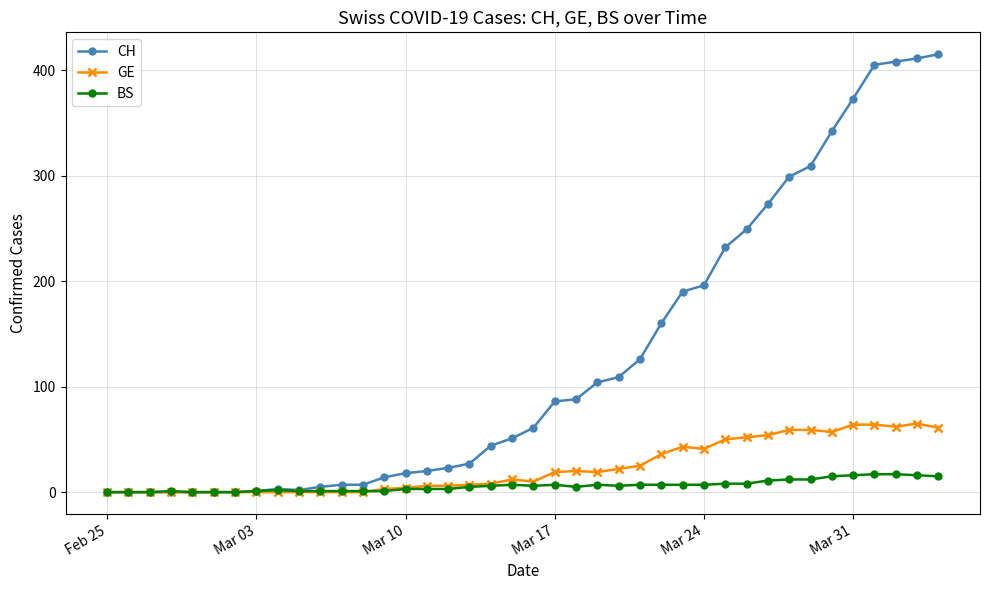

How many values in the BS series are below 6?

19